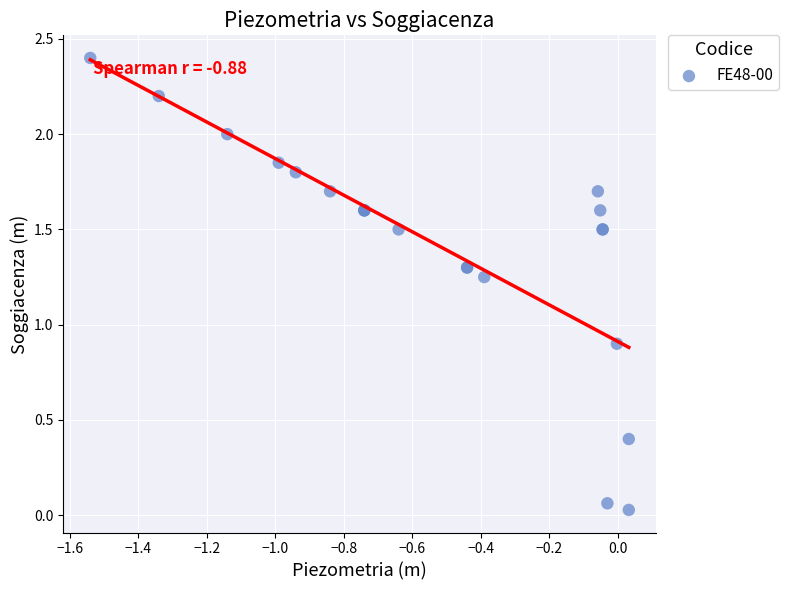

What Y value in the scatter plot is closest to 1?

0.9